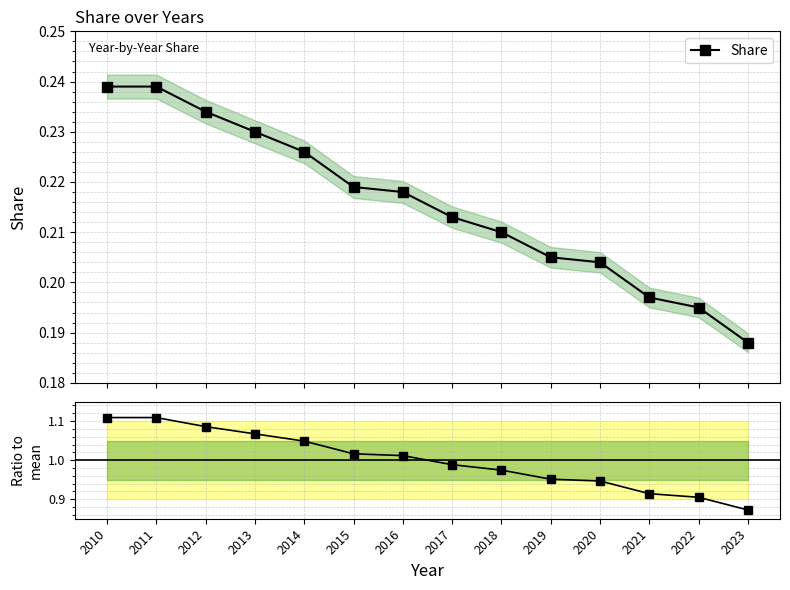

How many lines are shown in the chart?

2